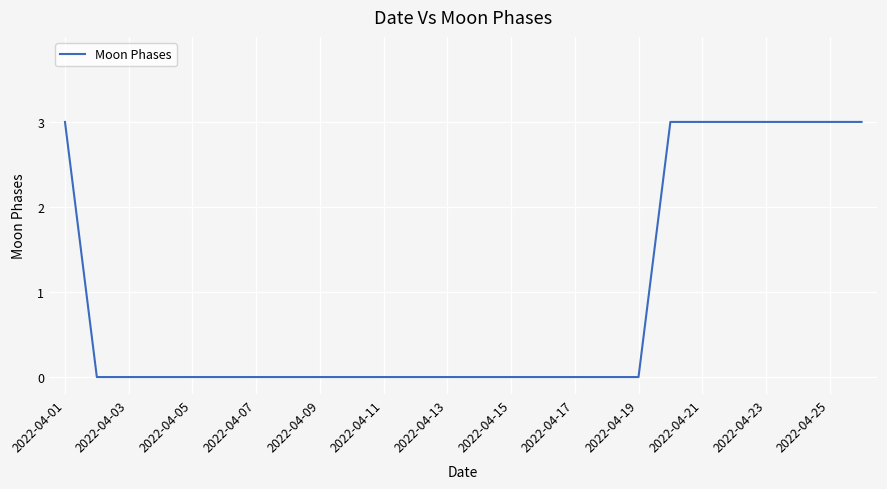

What is the difference between the maximum and minimum values?

3